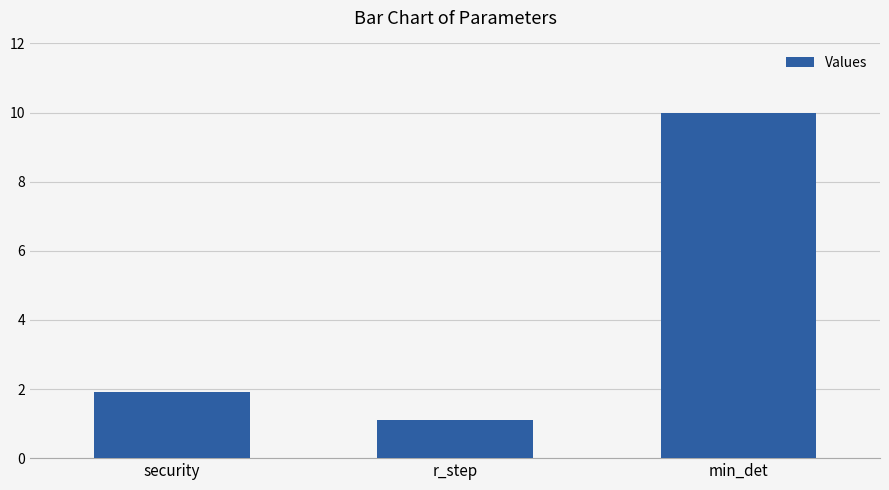

Reading left to right, what are all the values shown in this chart?

1.9	1.1	10.0